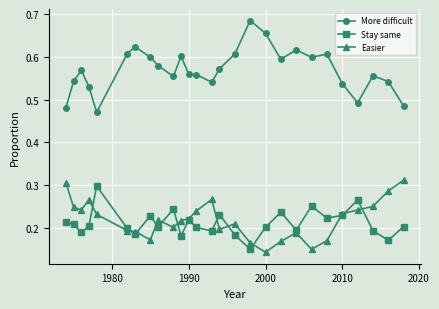

Which series has the widest spread of values?

More difficult